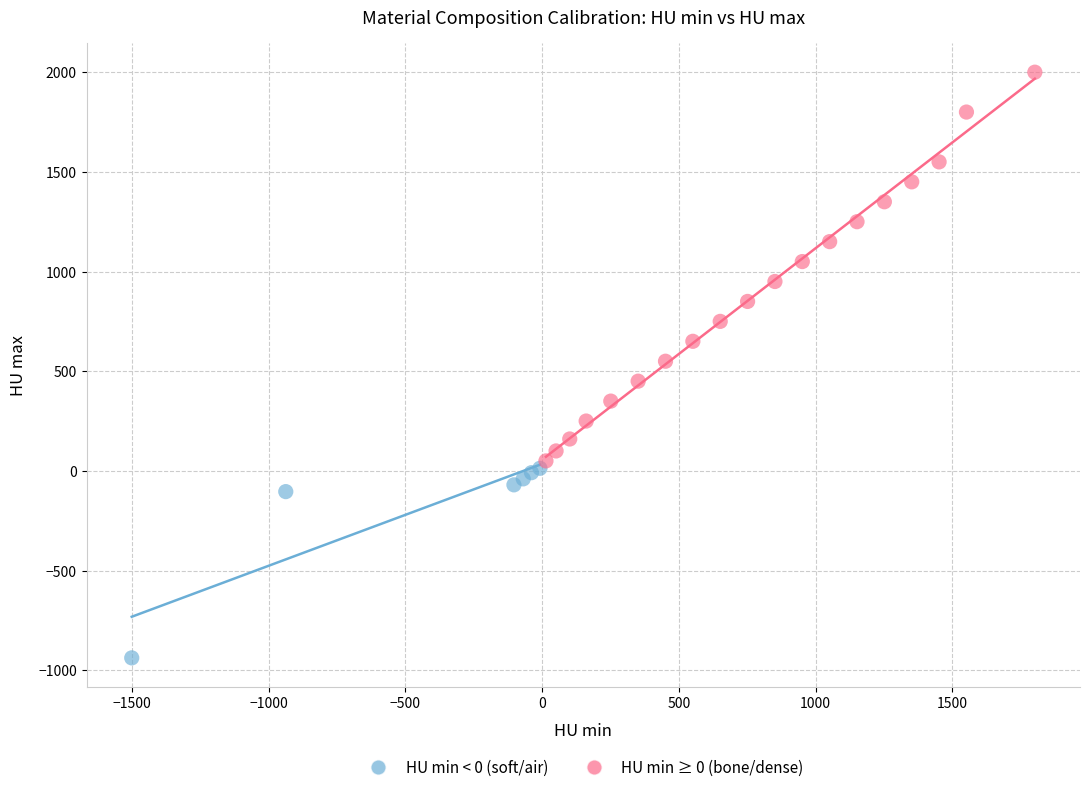

Which series reaches the maximum Y coordinate?

HU min ≥ 0 (bone/dense)